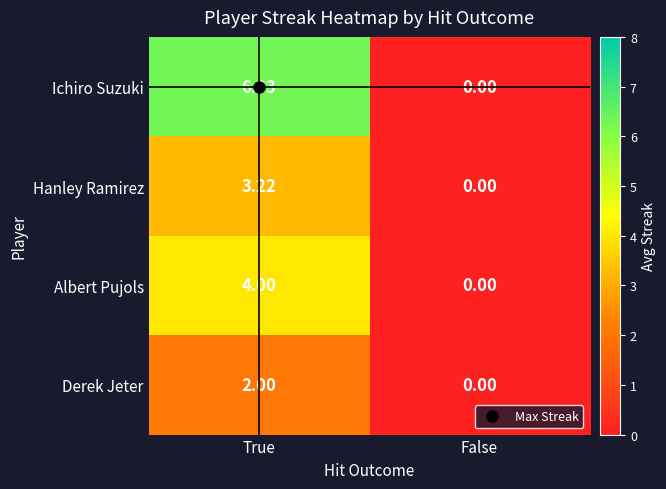

Rank the series by their average value, from lowest to highest.

Derek Jeter, Hanley Ramirez, Albert Pujols, Ichiro Suzuki